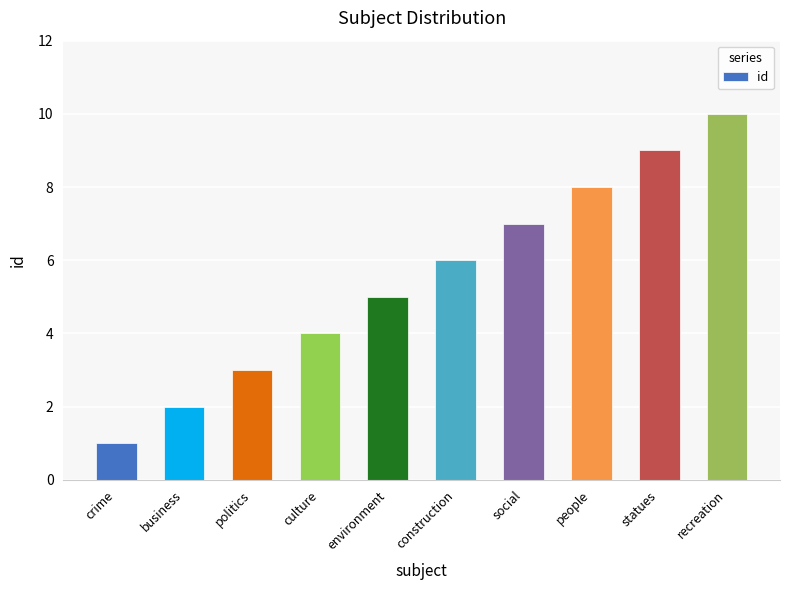

Is it true that the value at people is 14?

False